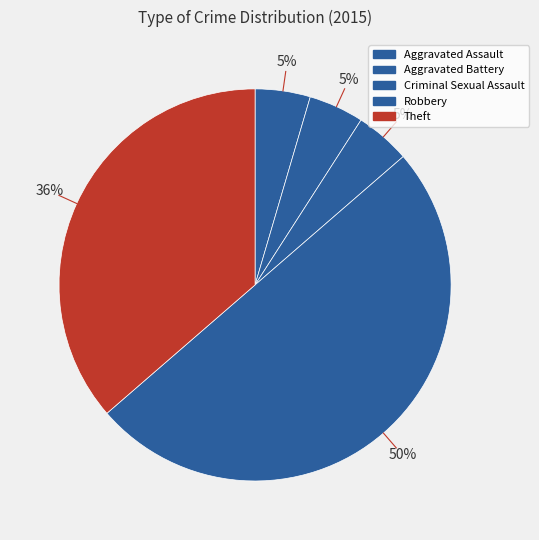

Does Aggravated Battery represent more than half of the total?

No